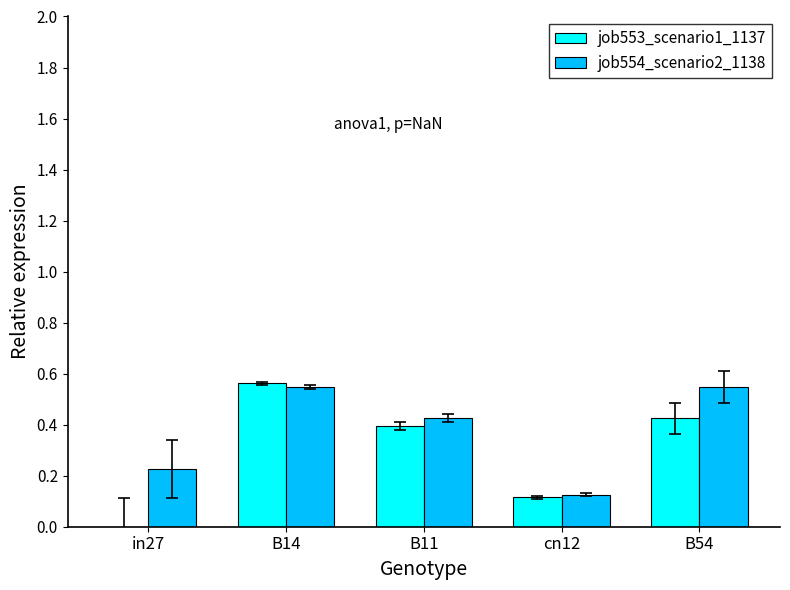

At which category is the sum across all series the highest?

B14